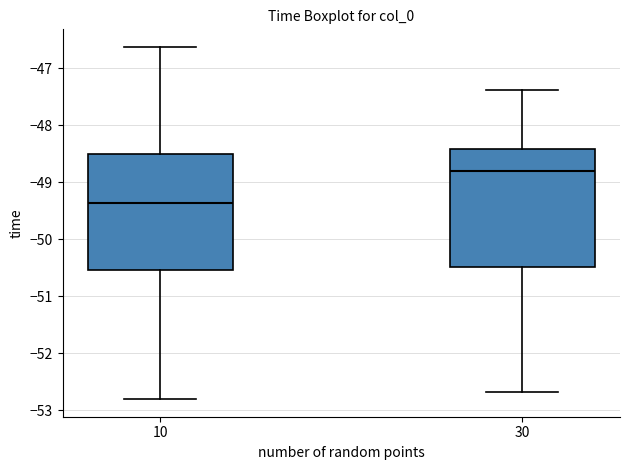

Reading left to right, read every box against the y-axis: the position of its median line, the range the box covers, and the ends of its whiskers. The values are not printed on the chart, so give them approximately, as read against the axis.

10: median -49.4, box -50.5 to -48.5, whiskers -52.8 to -46.6
30: median -48.8, box -50.5 to -48.4, whiskers -52.7 to -47.4